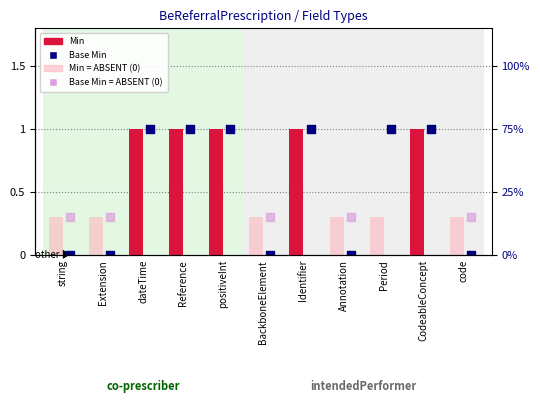

At how many categories does at least one series exceed 0?

6